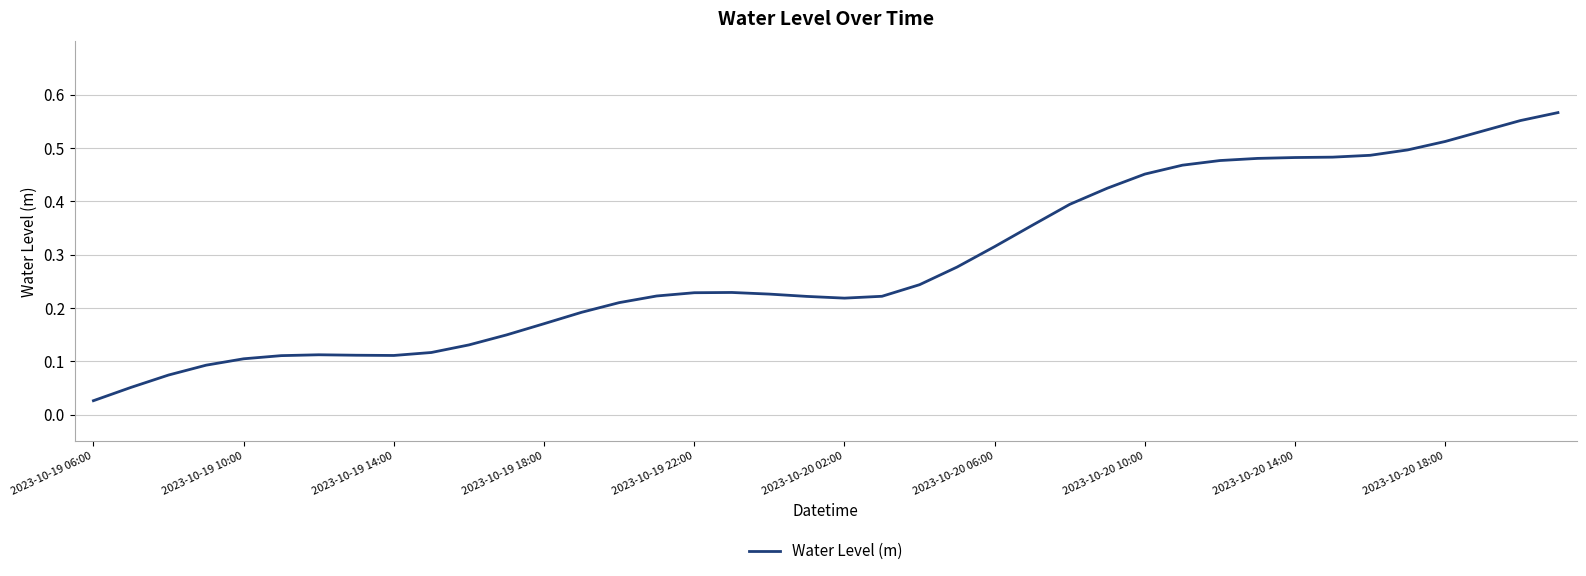

Does the chart have visible grid lines?

Yes